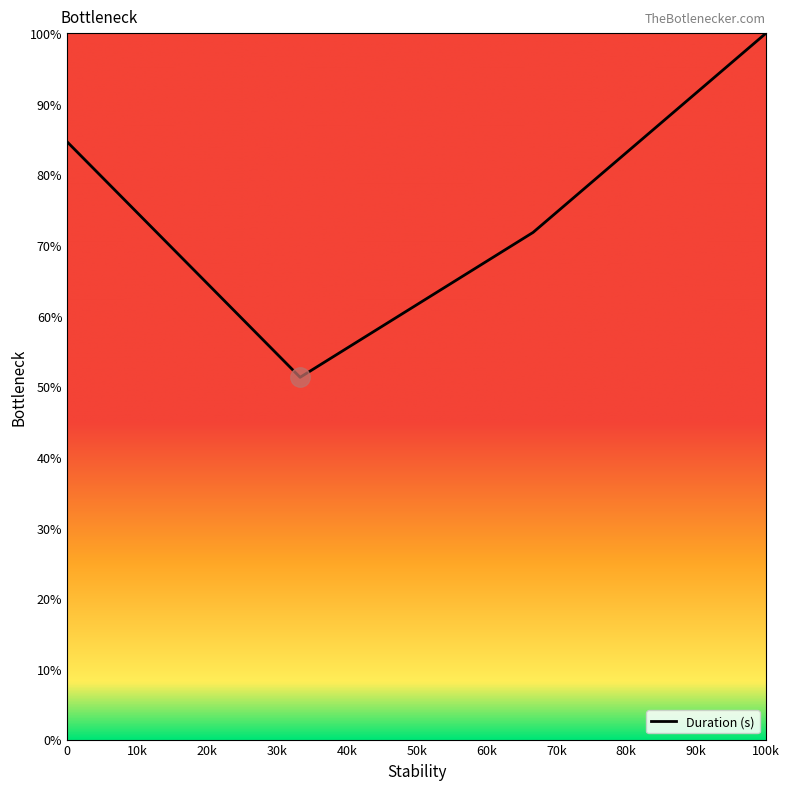

What is the difference between the second highest and second lowest values?

0.1